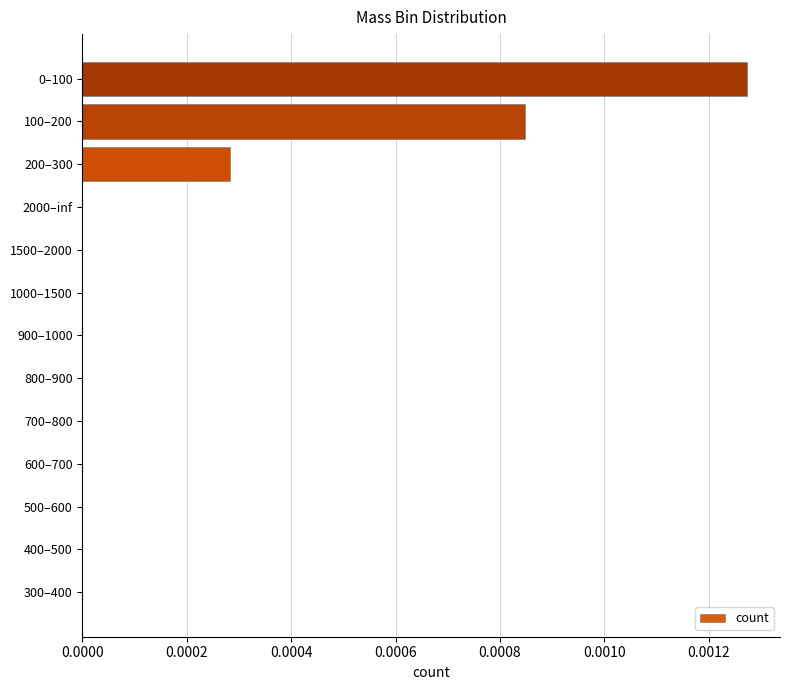

The value at 700–800 is 0.0. True or false?

True